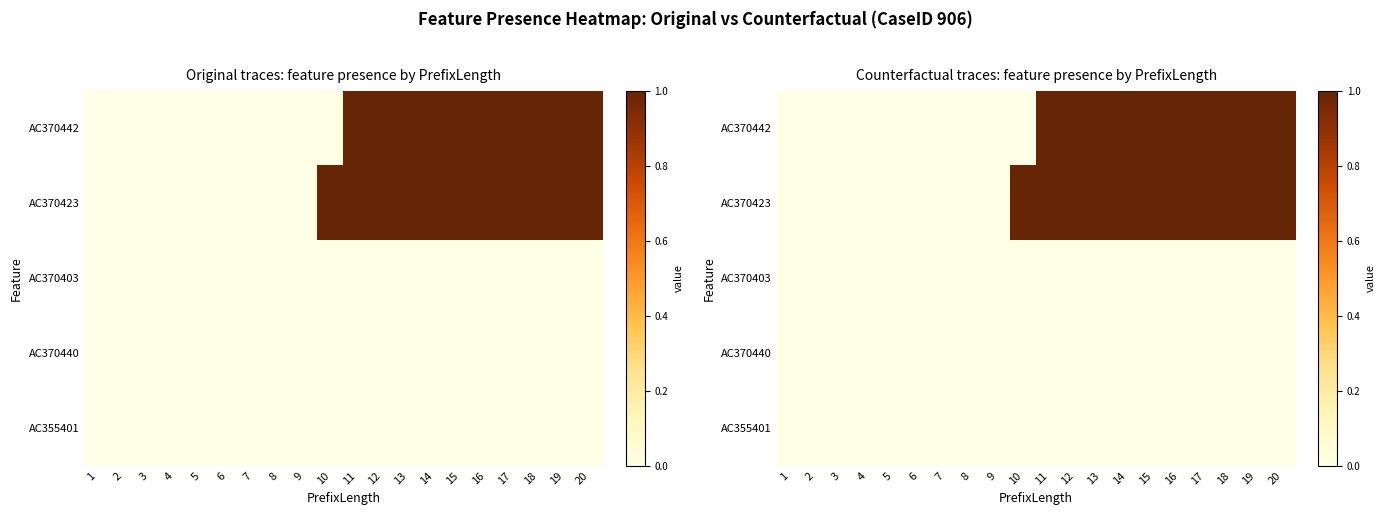

At how many categories does at least one series exceed 0?

11